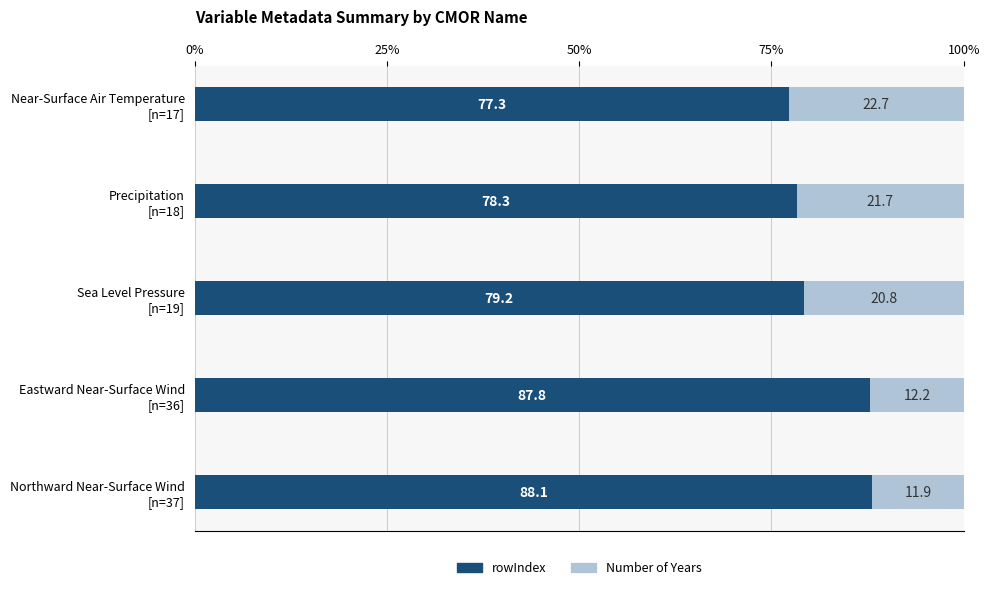

What is the lowest value of the rowIndex series?

77.3